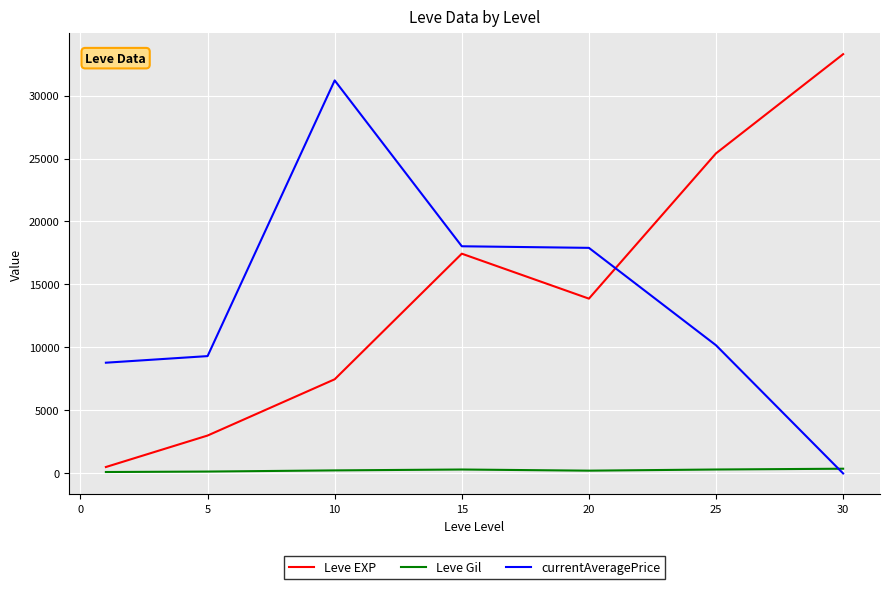

What is the difference between the maximum and minimum values in the Leve EXP series?

32772.3